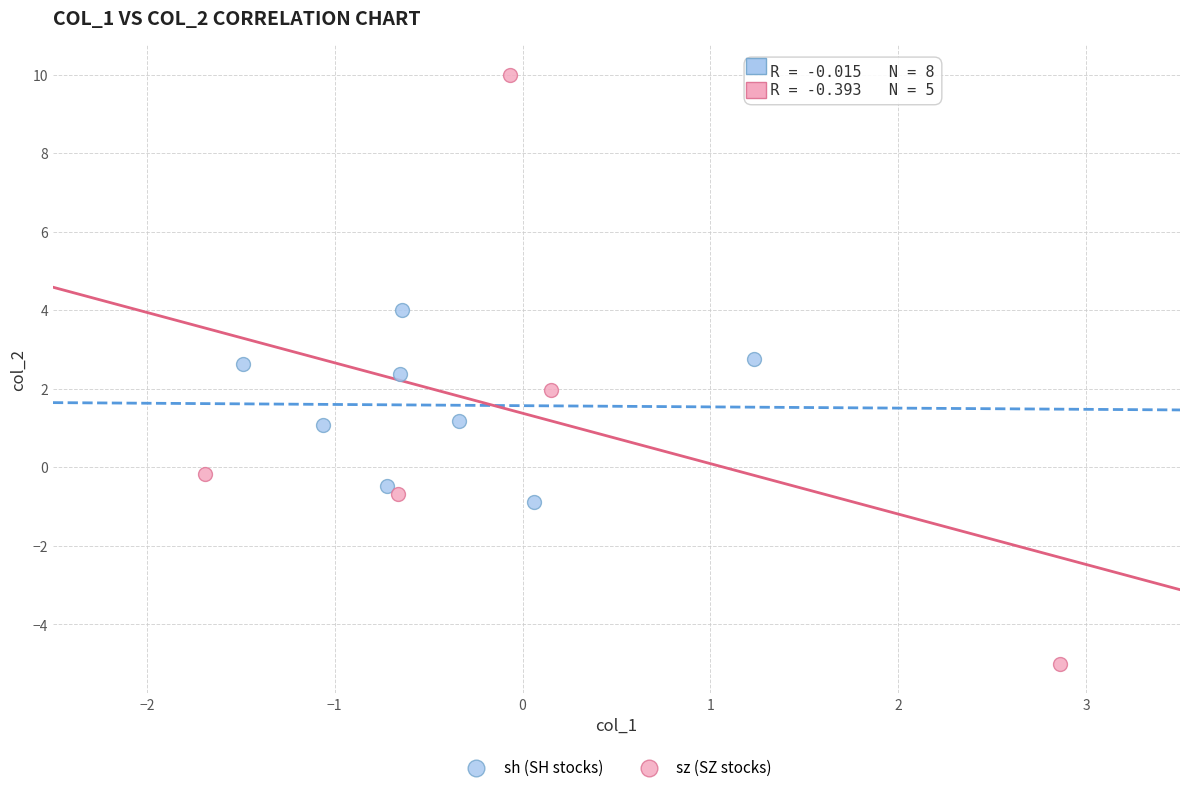

Which series has the widest spread of Y values?

sz (SZ stocks)